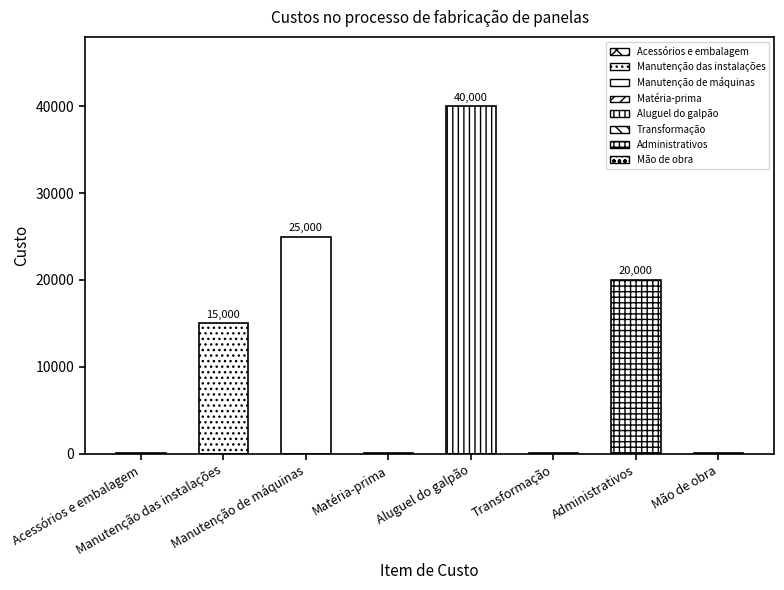

Reading left to right, list all the values displayed in this chart.

Acessórios e embalagem=15	Manutenção das instalações=15000	Manutenção de máquinas=25000	Matéria-prima=10	Aluguel do galpão=40000	Transformação=15	Administrativos=20000	Mão de obra=10